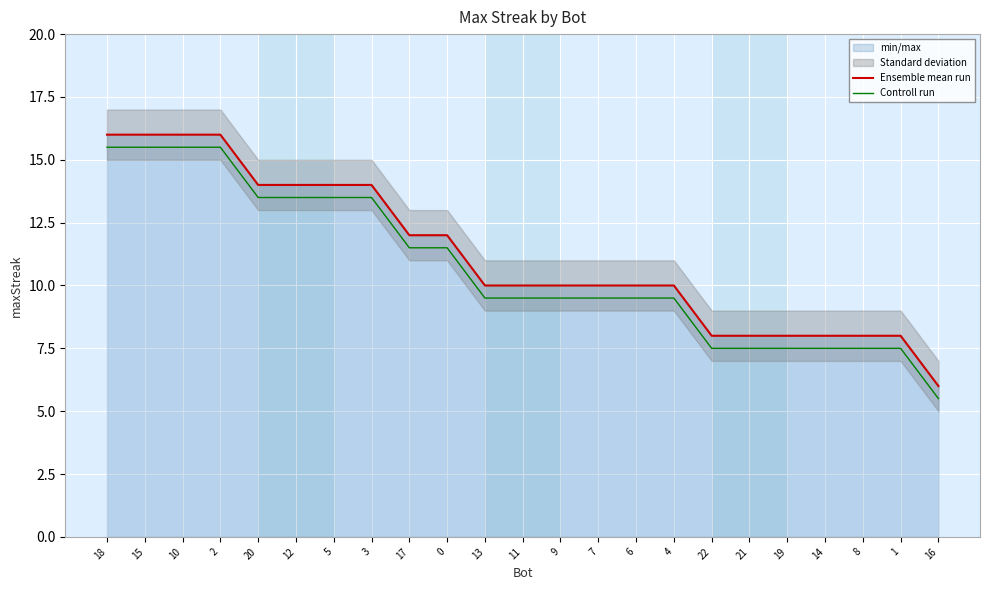

Where does the Controll run series first go above 9?

18